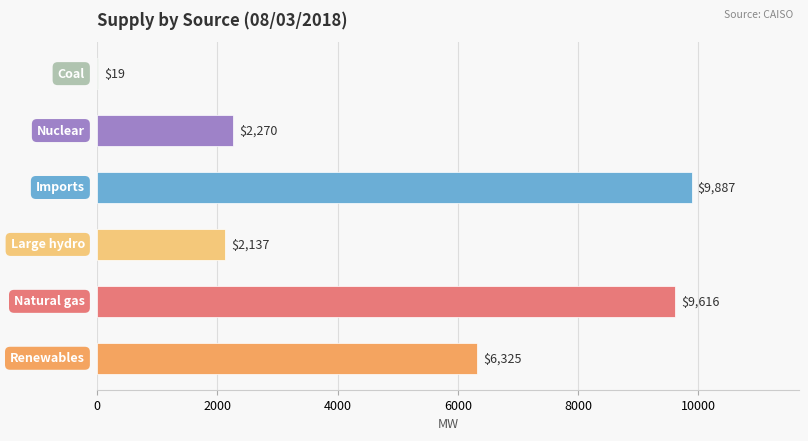

What is the greatest value displayed?

9887.3